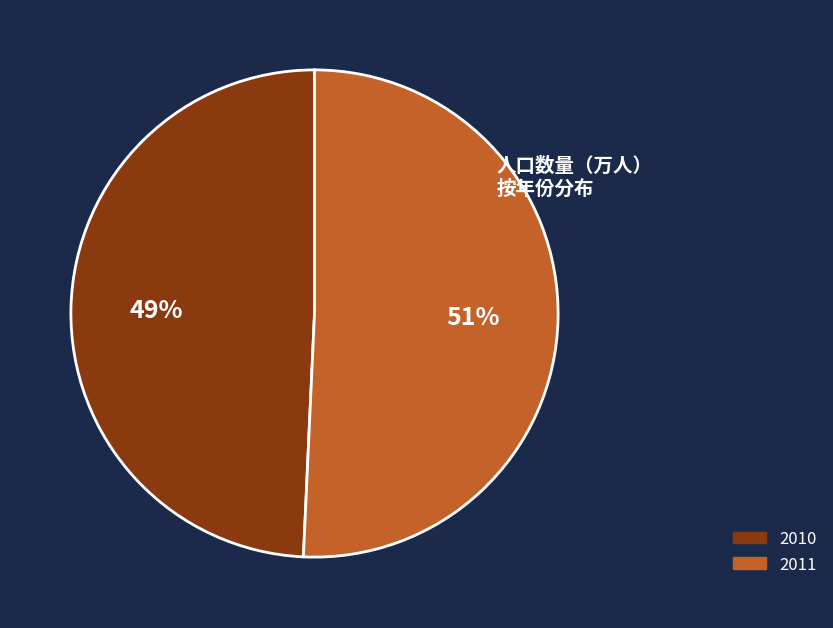

True or false: 2010 accounts for 49% of the total.

True